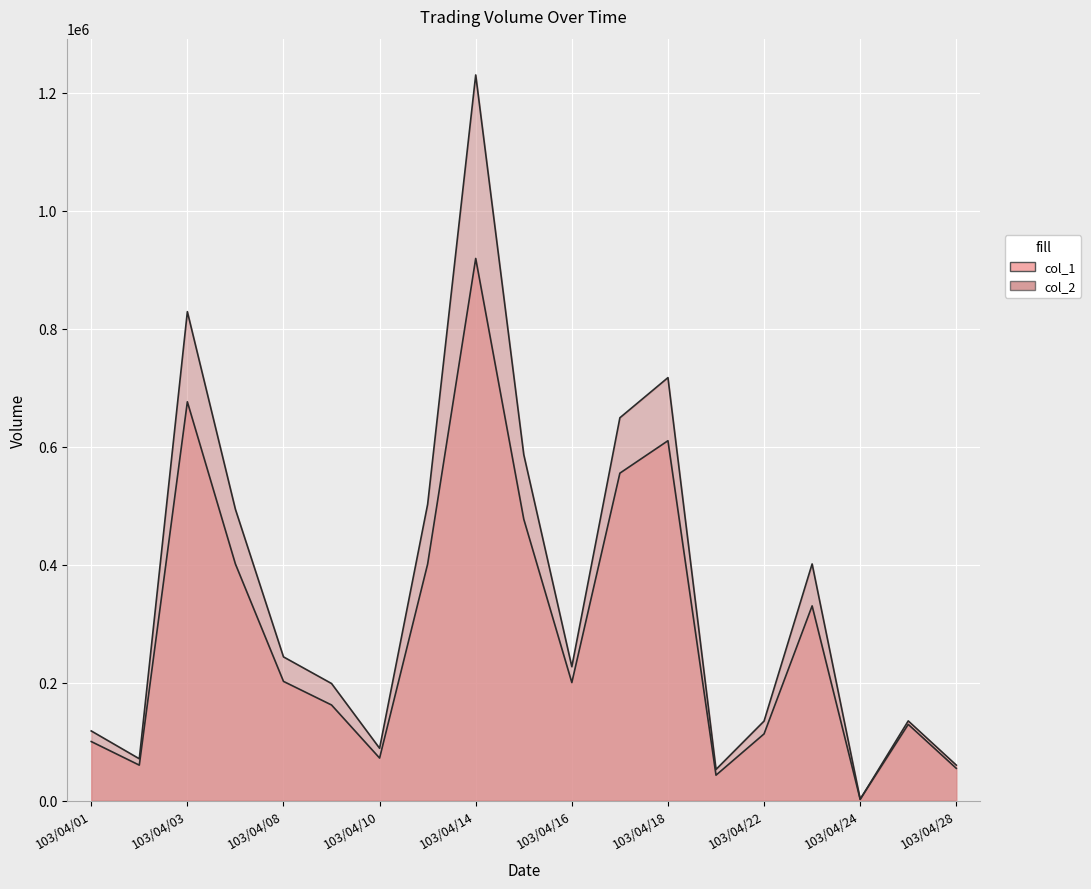

Count the number of categories in the chart.

19